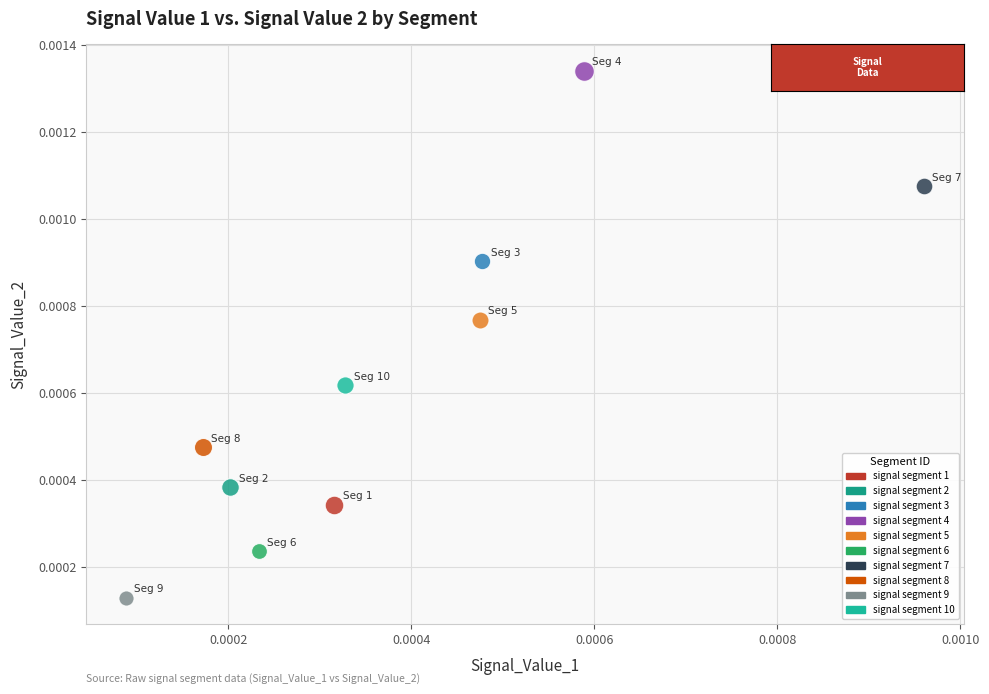

Which series reaches the minimum Y coordinate?

signal segment 9